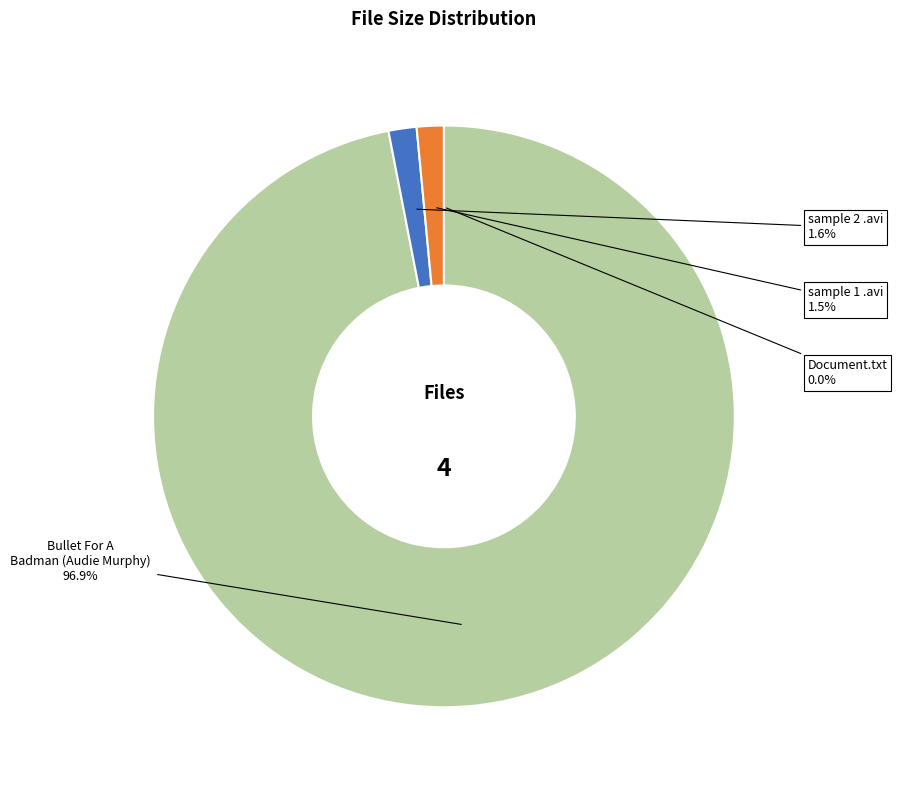

How many slices are in this pie chart?

4